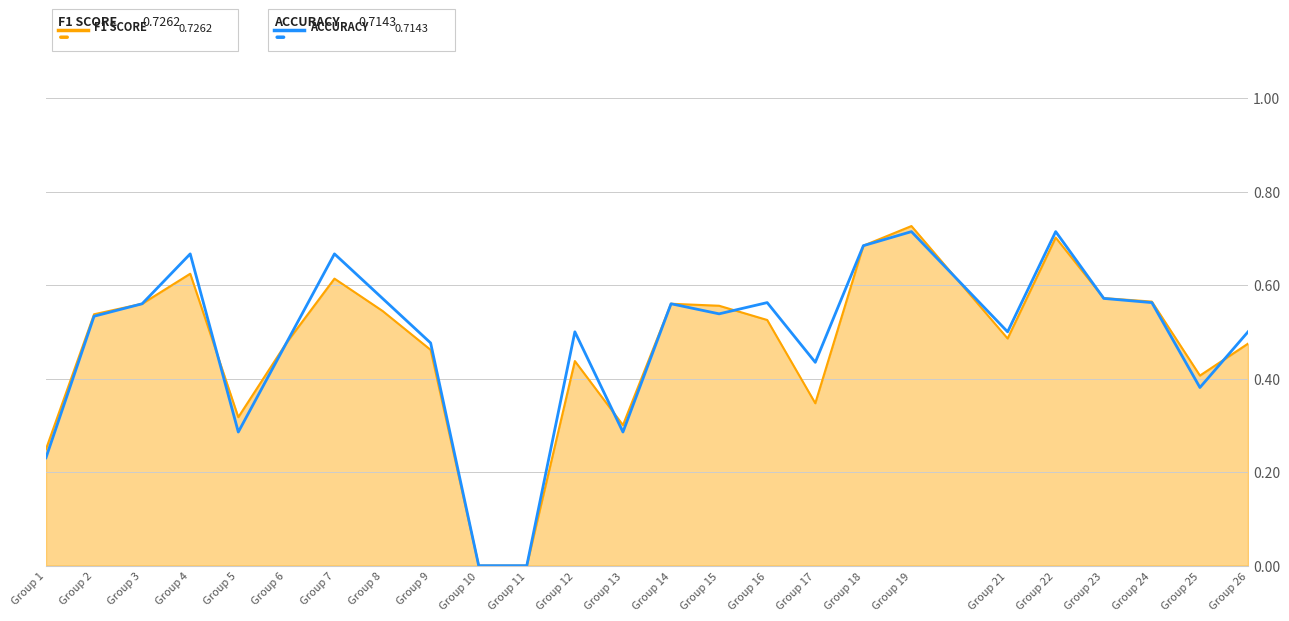

What is the total value across all series at Group 19?

1.4